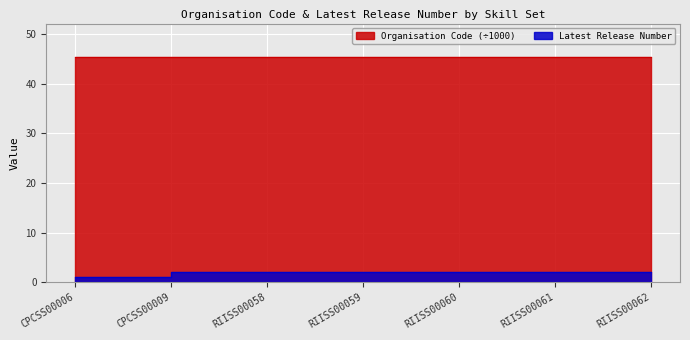

What is the smallest value displayed?

1